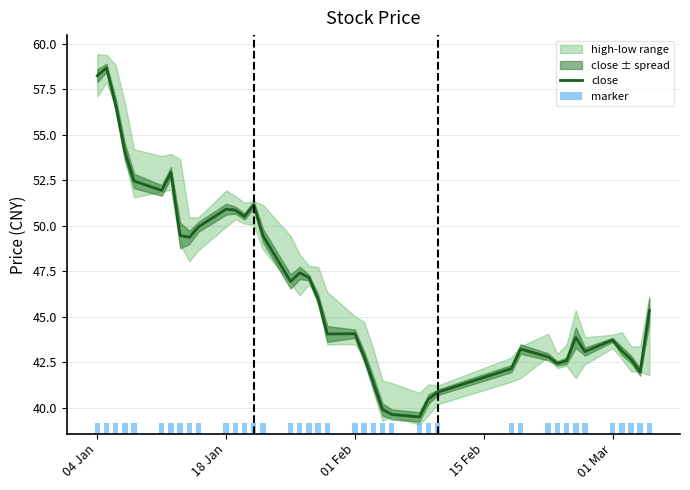

What is the lowest value of the close series?

39.5